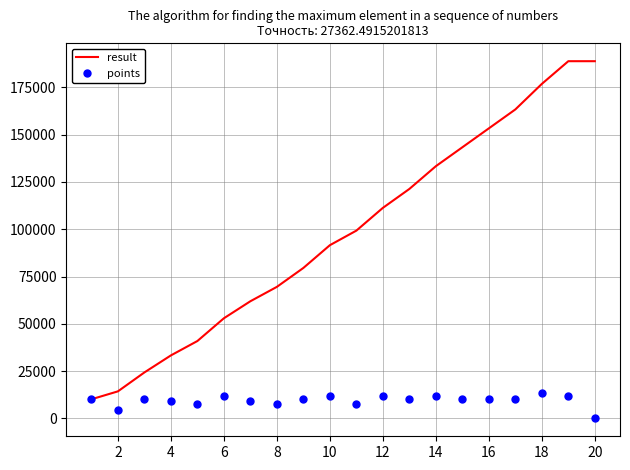

What is the maximum value shown in the chart?

188797